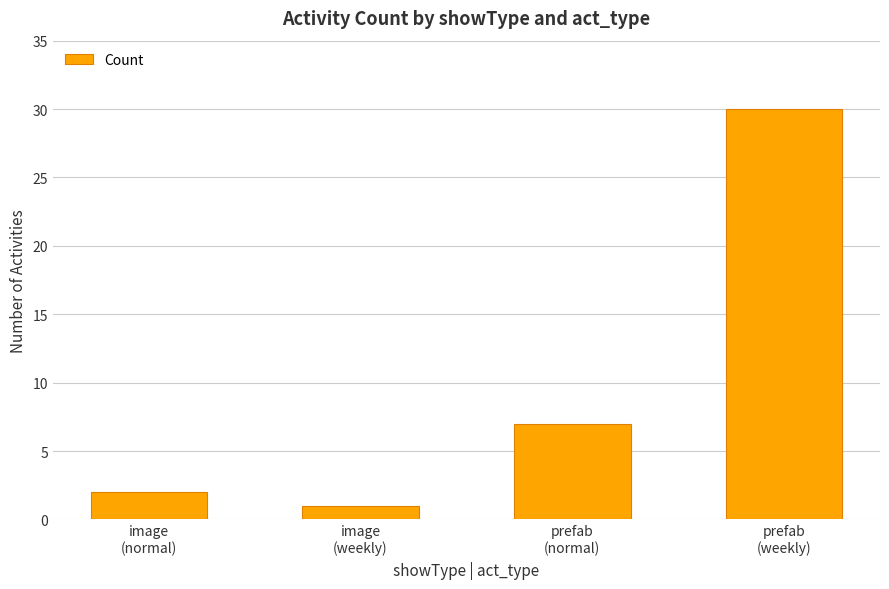

What is the difference between the maximum and second lowest values?

28